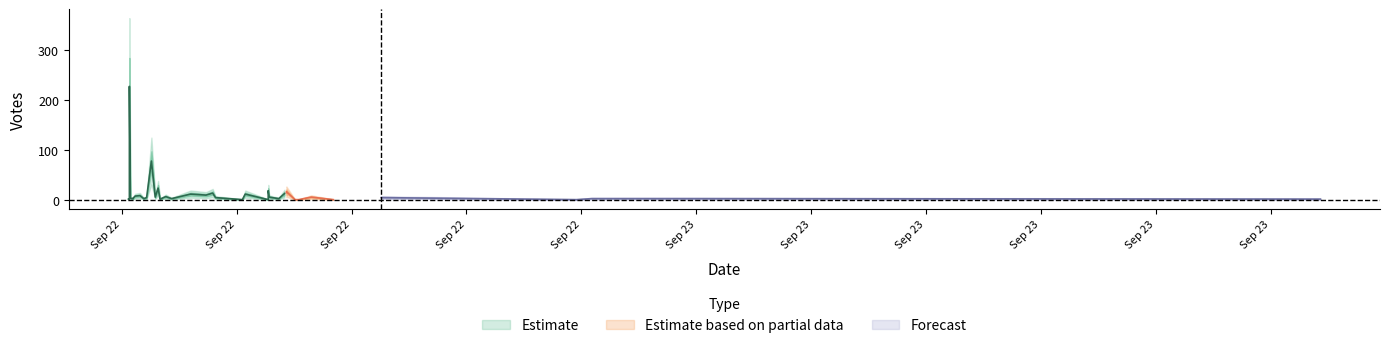

What is the change in value from 4 to 28?

-5